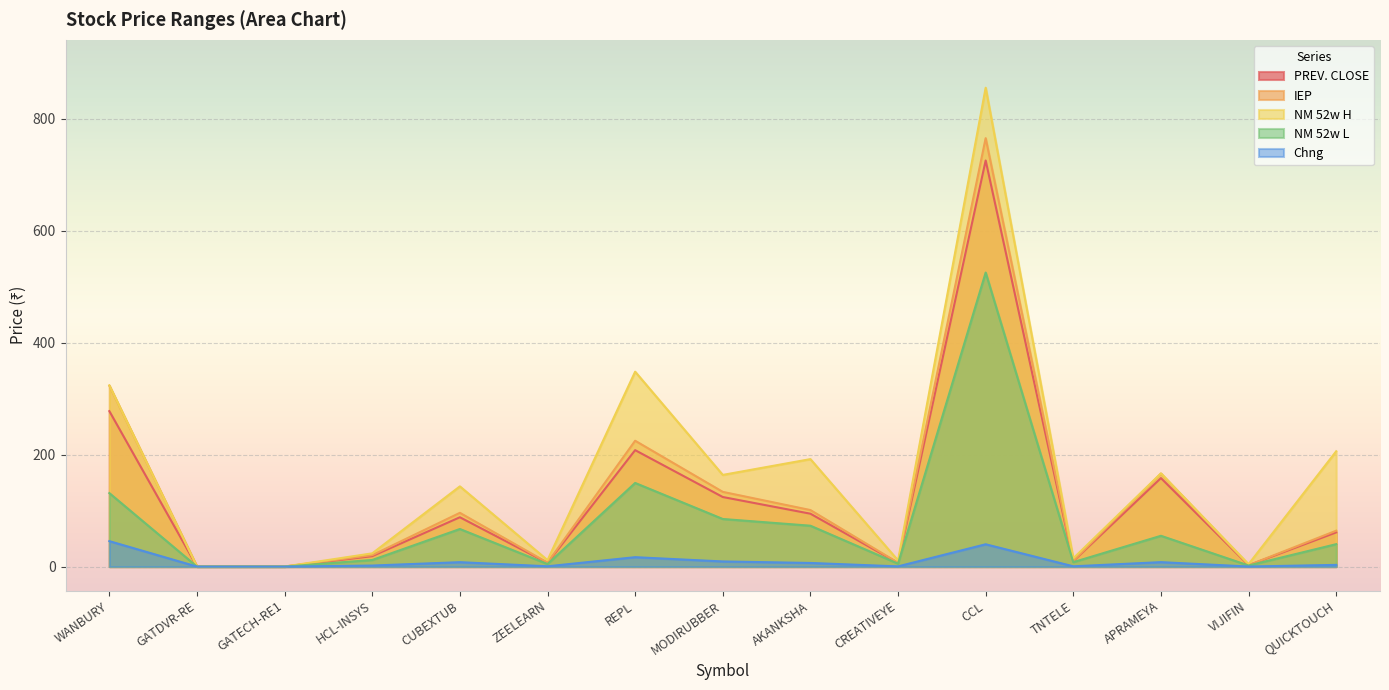

At which category is the sum across all series the highest?

CCL